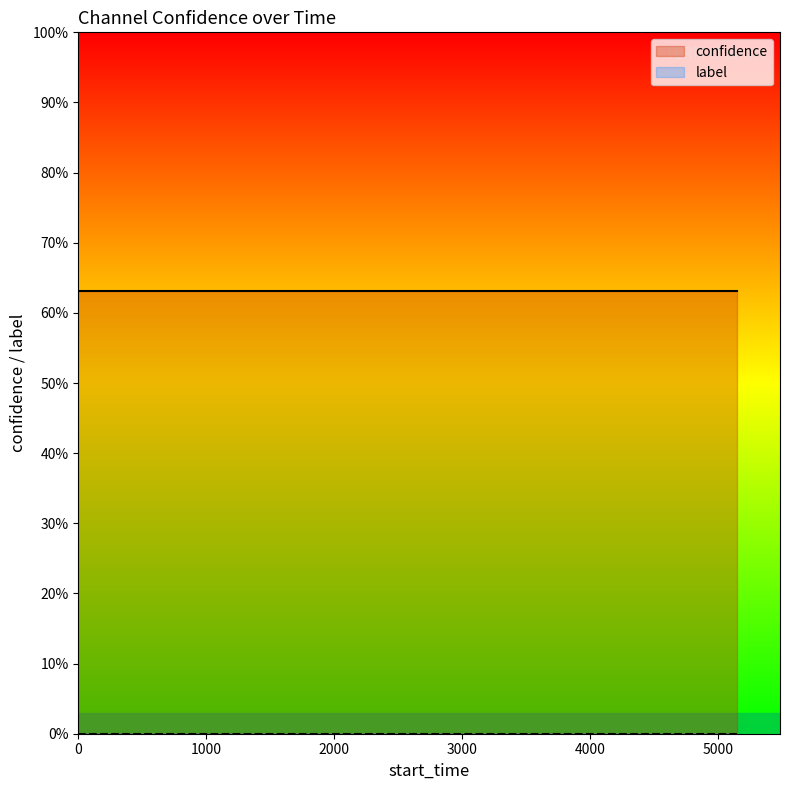

True or false: label and confidence intersect in this chart.

False